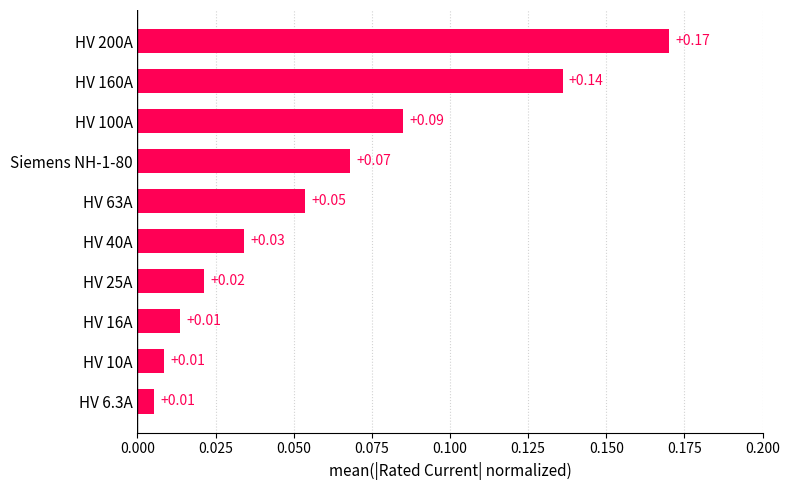

What is the sum of all values?

0.6